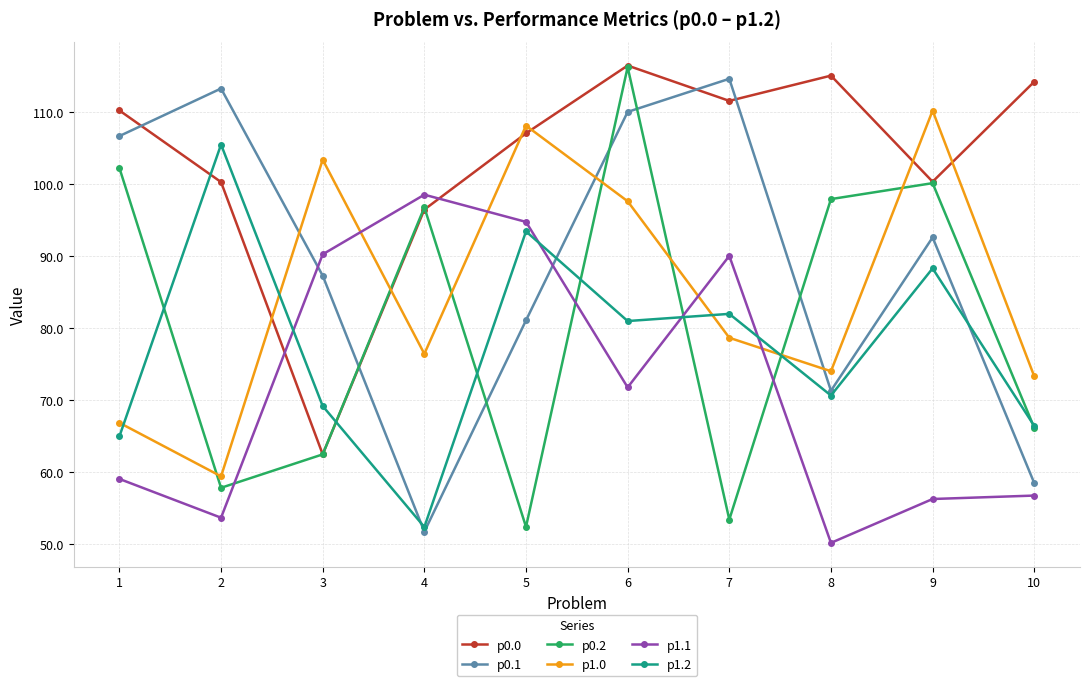

What is the difference between the maximum and minimum values in the p1.0 series?

50.8